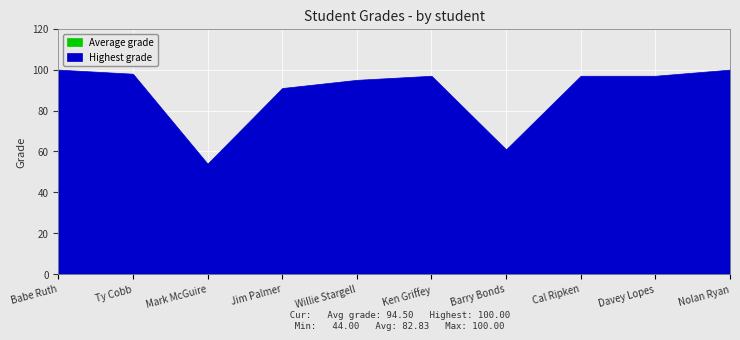

What is the label of the 10th point from the right?

Babe Ruth